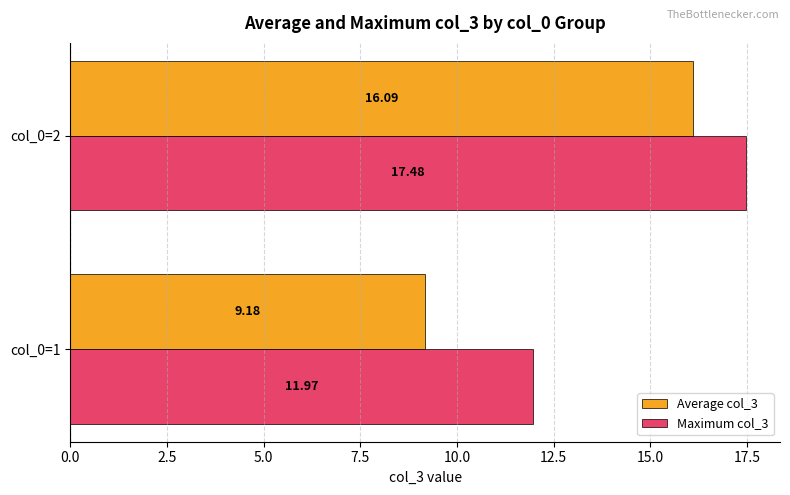

Which series has the largest range (max minus min)?

Average col_3